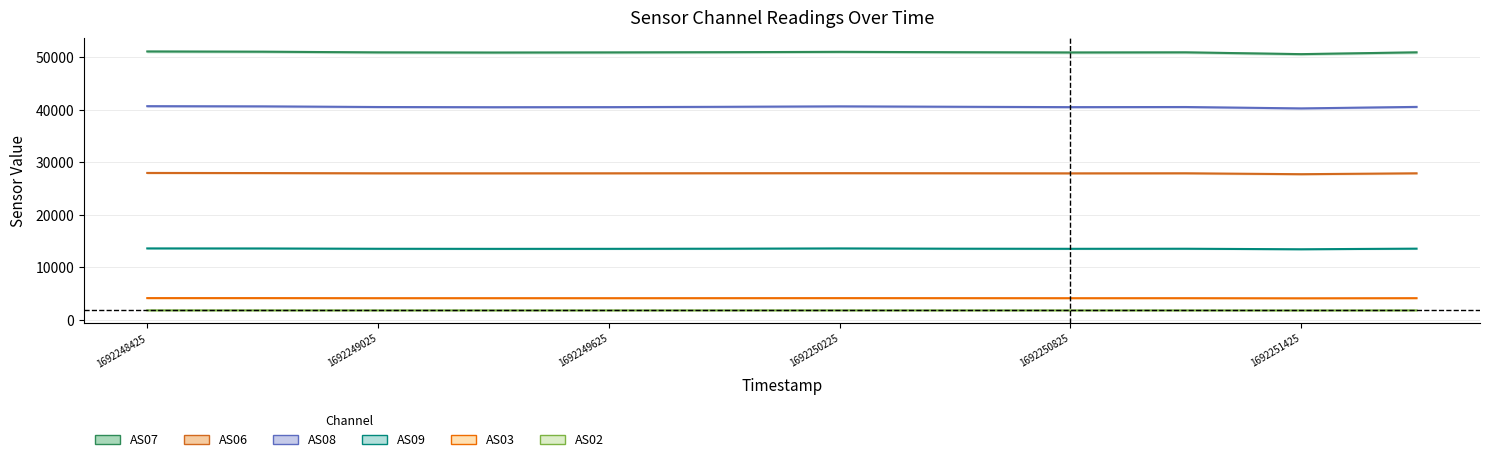

What is the minimum value shown in the chart?

1817